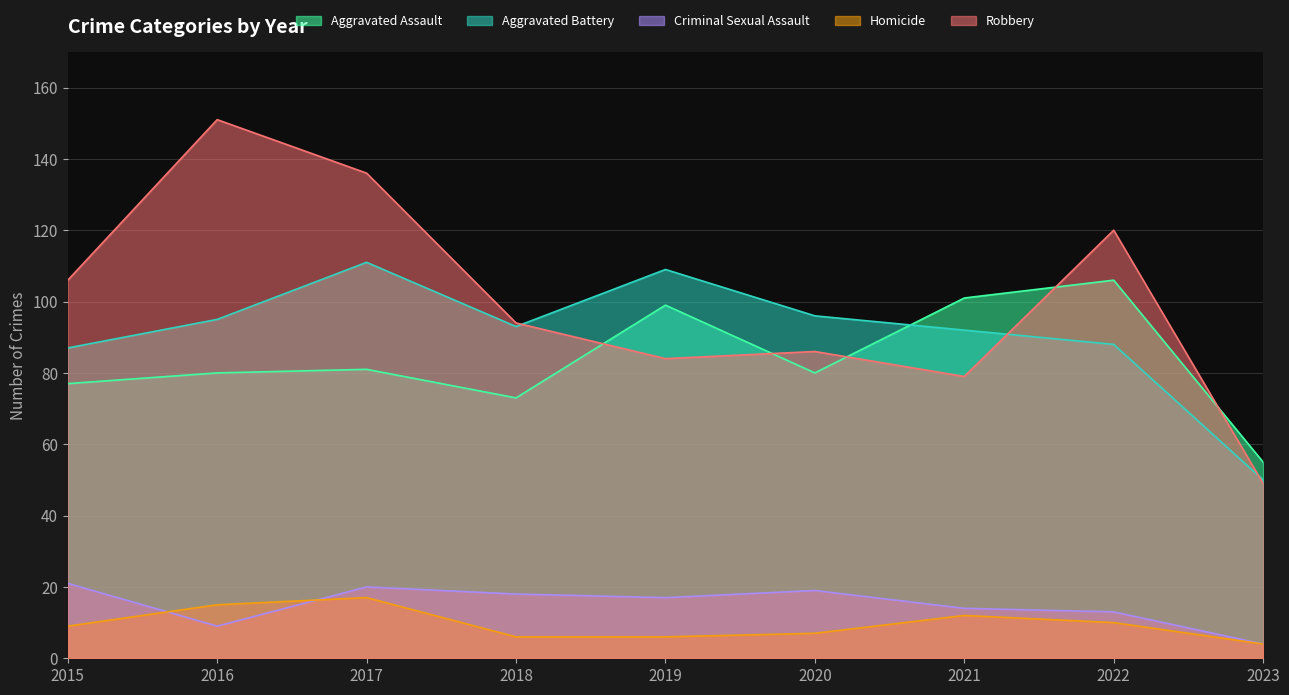

How many lines are shown in the chart?

5